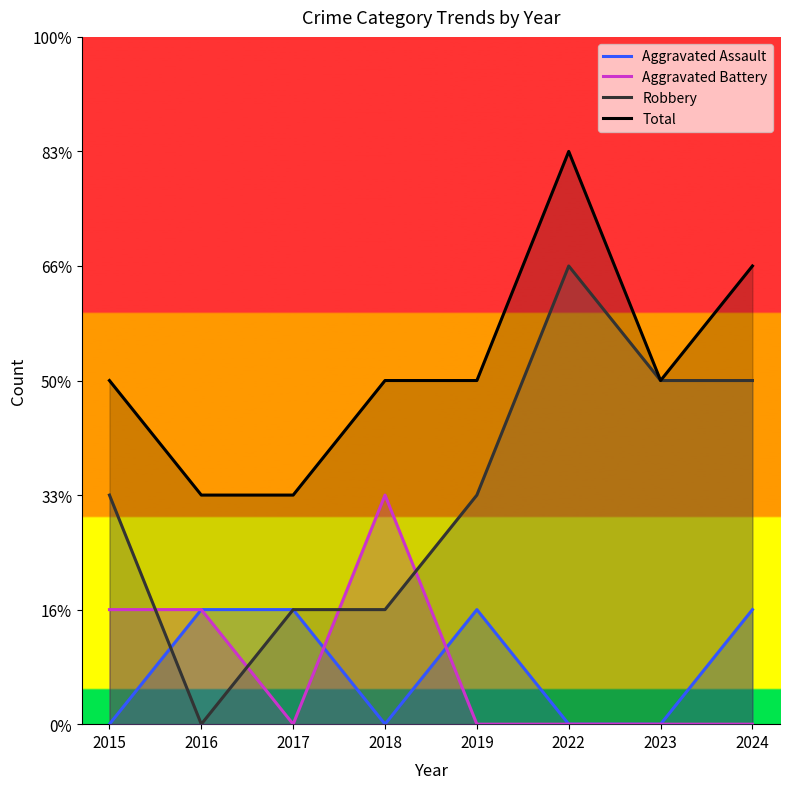

Rank the series by their maximum value, from lowest to highest.

Aggravated Assault, Aggravated Battery, Robbery, Total